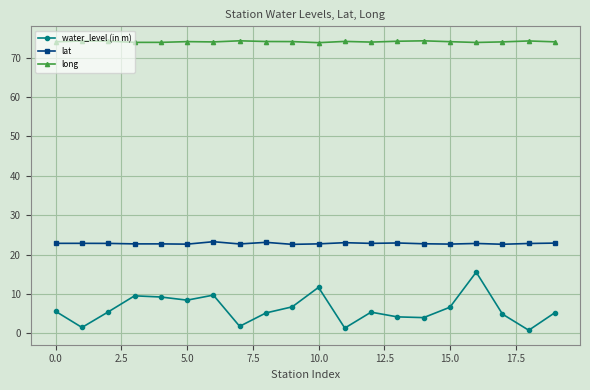

Count the number of categories in the chart.

20